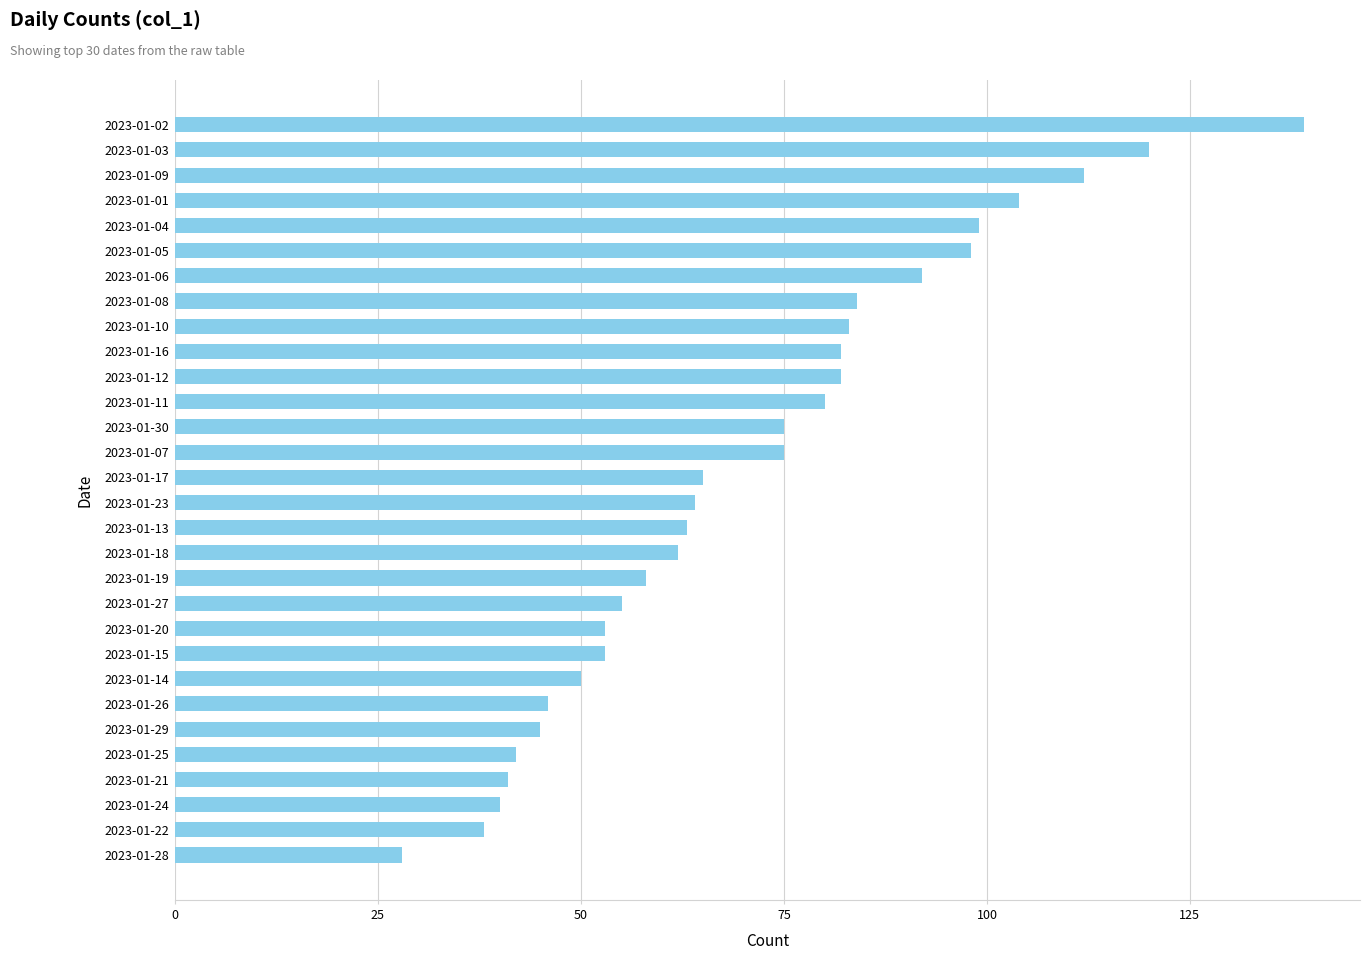

Is it true that the value at 2023-01-29 is 16?

False